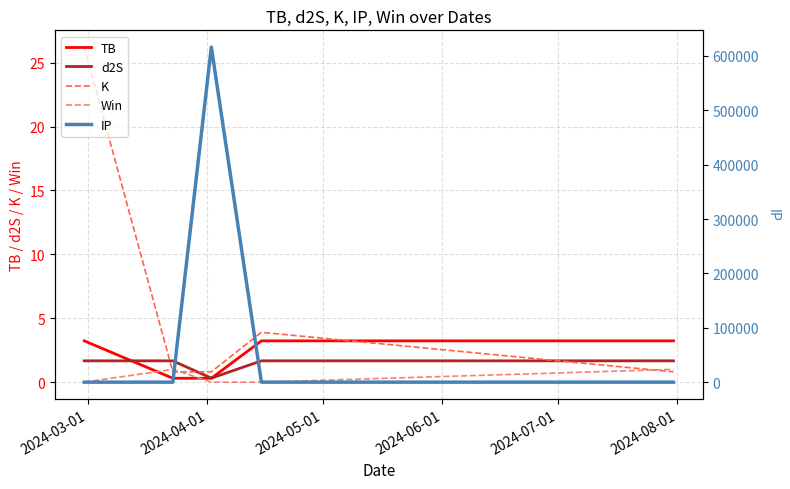

How many lines are shown in the chart?

5